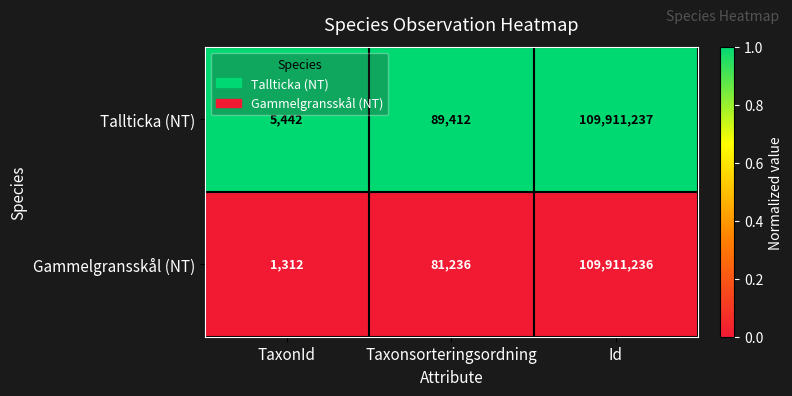

What is the difference between the maximum and second lowest values in the Tallticka (NT) series?

109821825